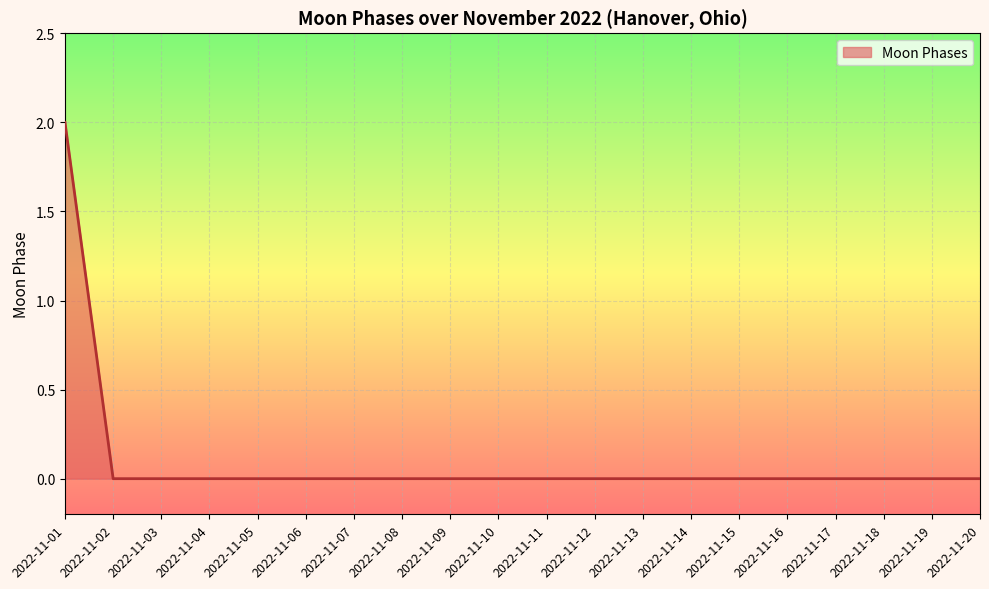

The value at 2022-11-14 is 1. True or false?

False